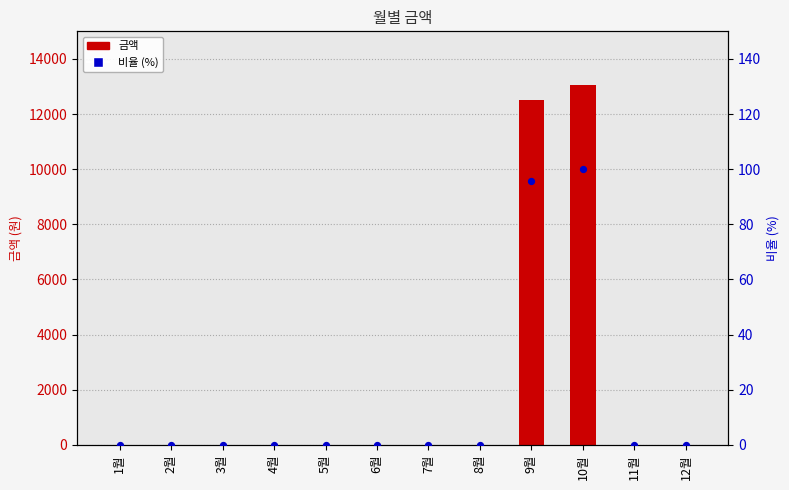

Is the value of 금액 at 5월 greater than the value of 비율 (%) at 7월?

No